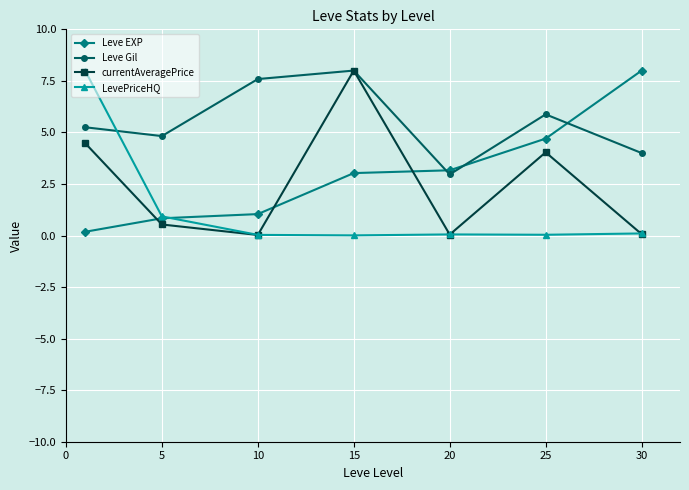

True or false: Leve Gil has more than 1 points higher than both neighbors.

True